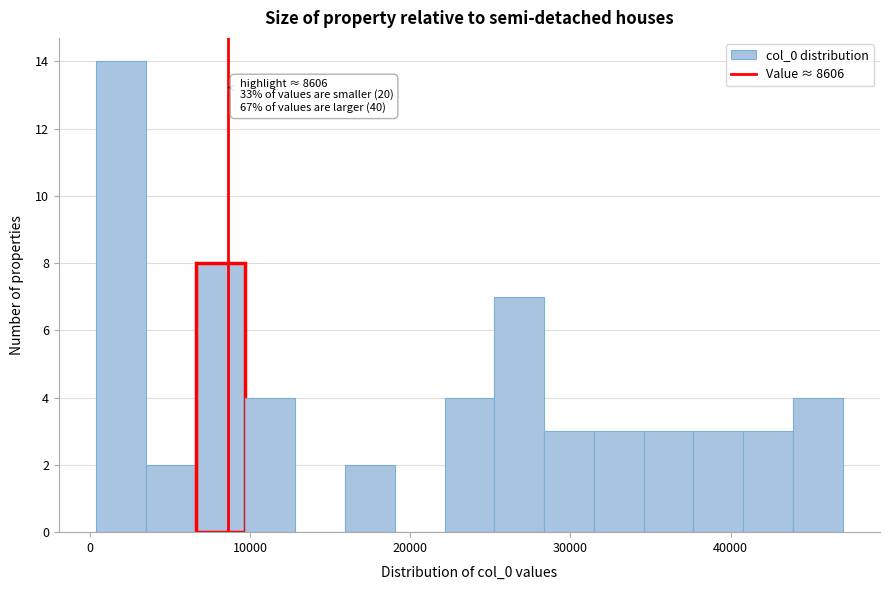

Read against the x-axis, roughly where is the centre of the tallest bar?

2000